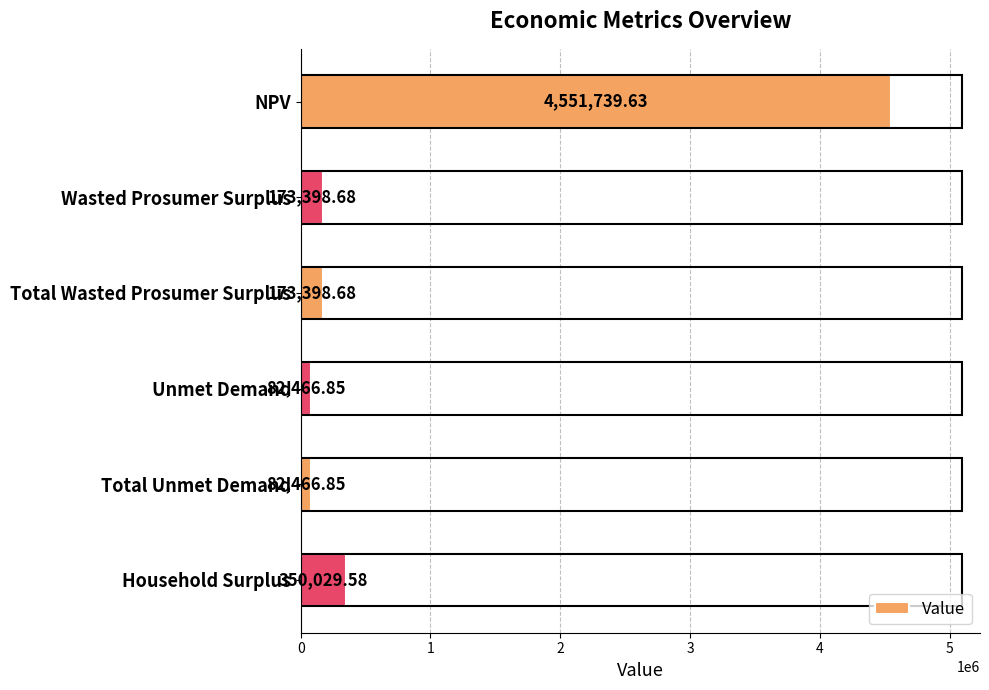

Approximately how many times larger is the value at Total Unmet Demand compared to Total Wasted Prosumer Surplus?

0.5